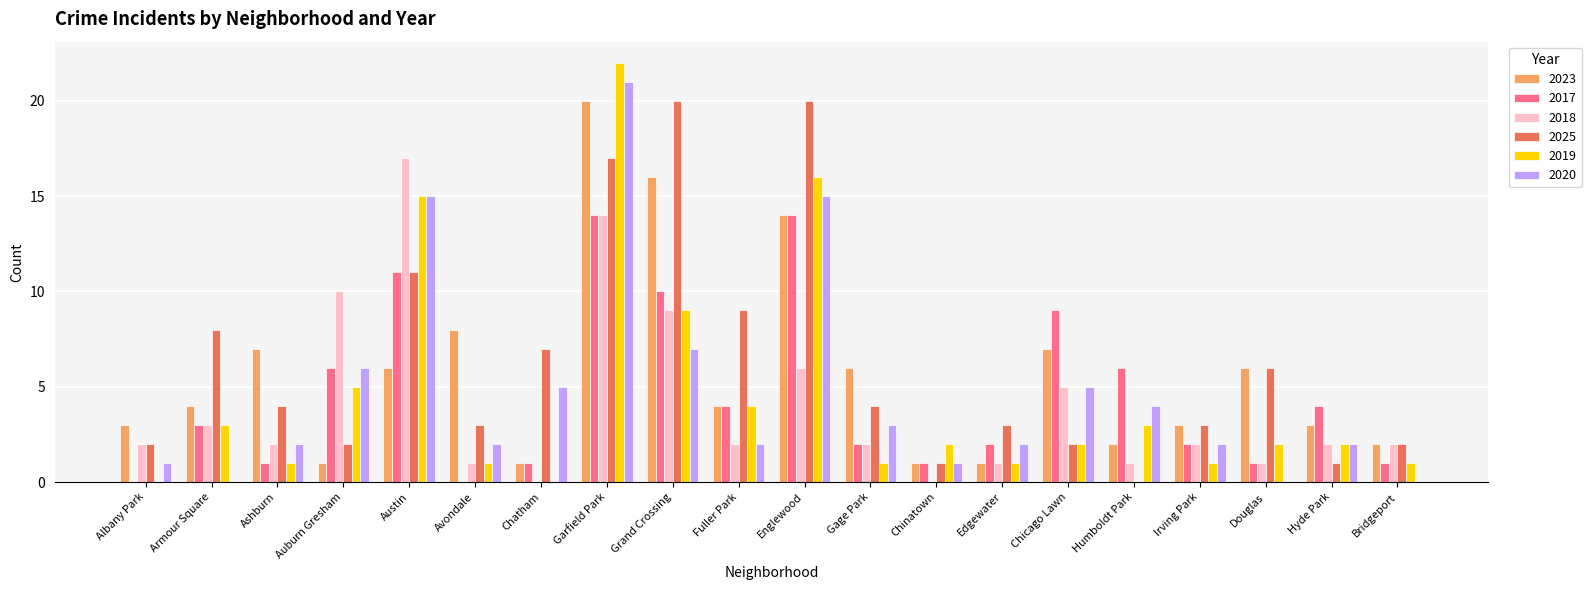

Is it true that 2020 equals 2 at Chatham?

False